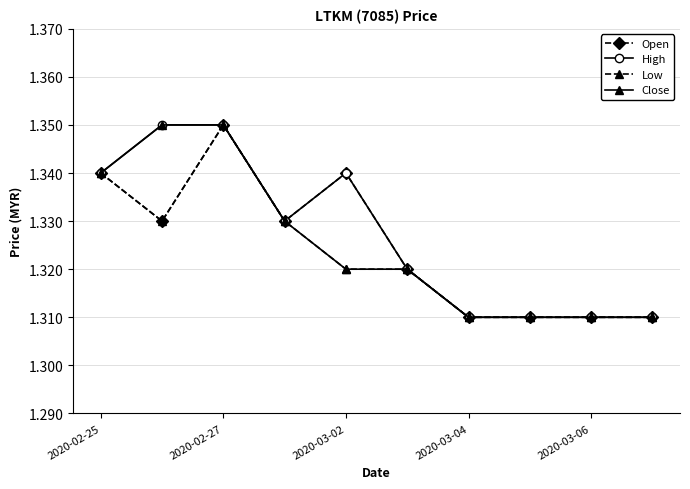

At how many categories does at least one series exceed 1?

10